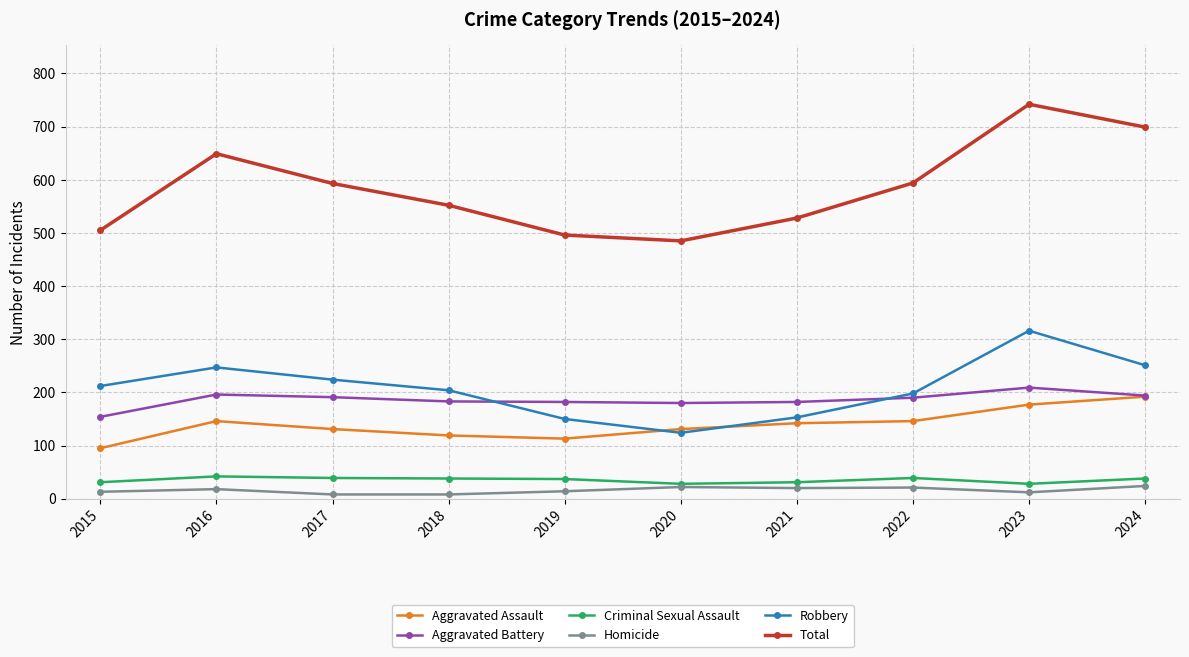

Which label corresponds to the largest value in the chart?

2023